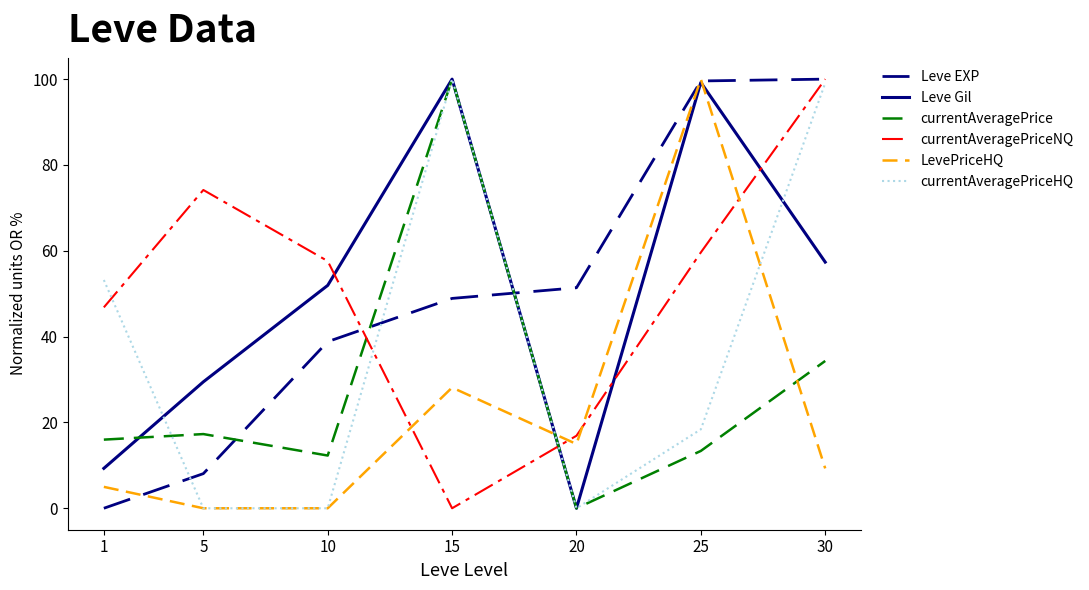

What is the average value of the Leve EXP series?

49.5